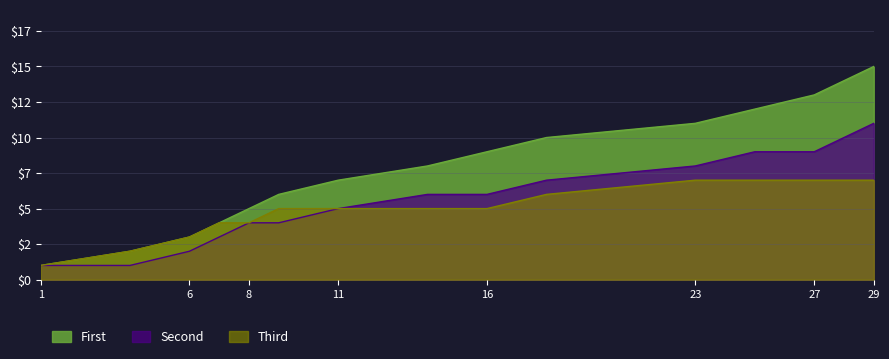

At which category is the sum across all series the highest?

29